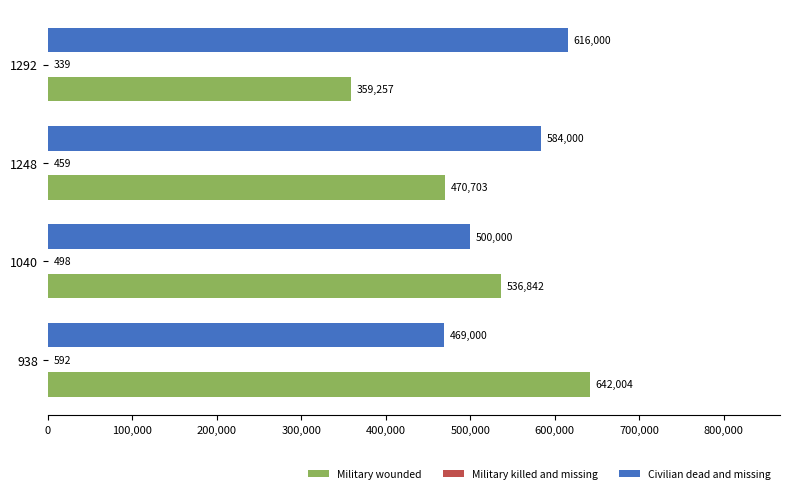

What is the maximum value for Military wounded?

642004.3